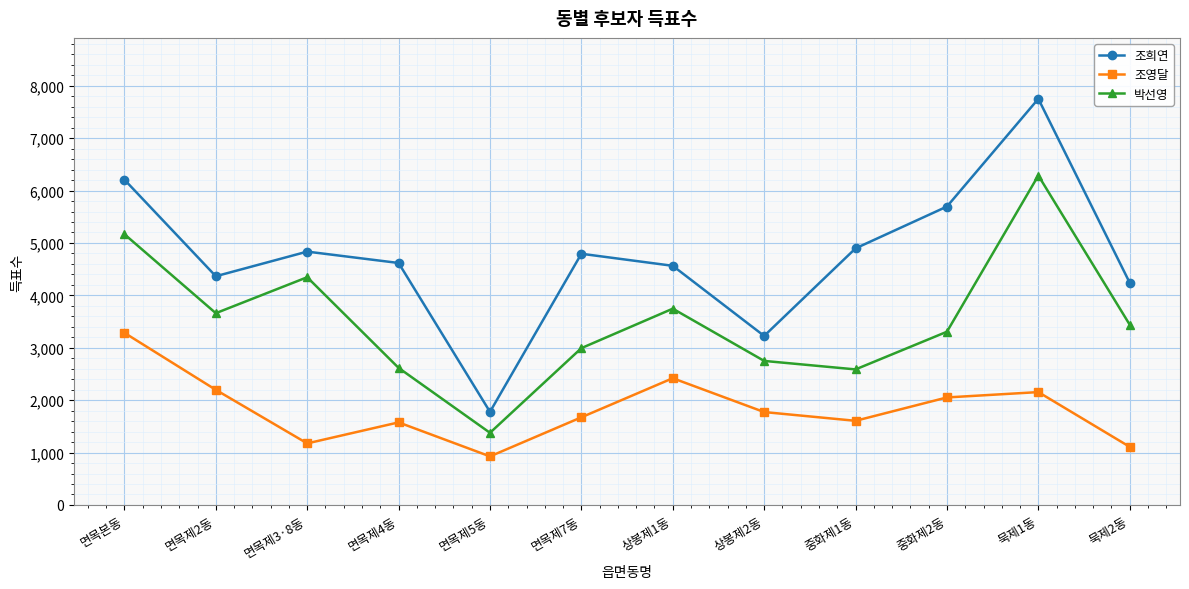

How many interior local valleys does the 조희연 series have?

3